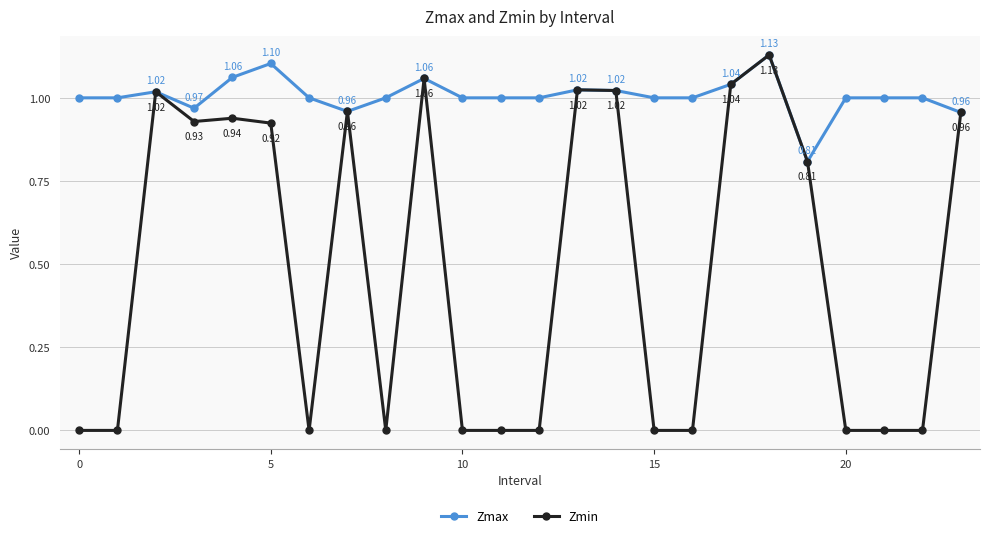

List the series in order of their overall mean, lowest first.

Zmin, Zmax